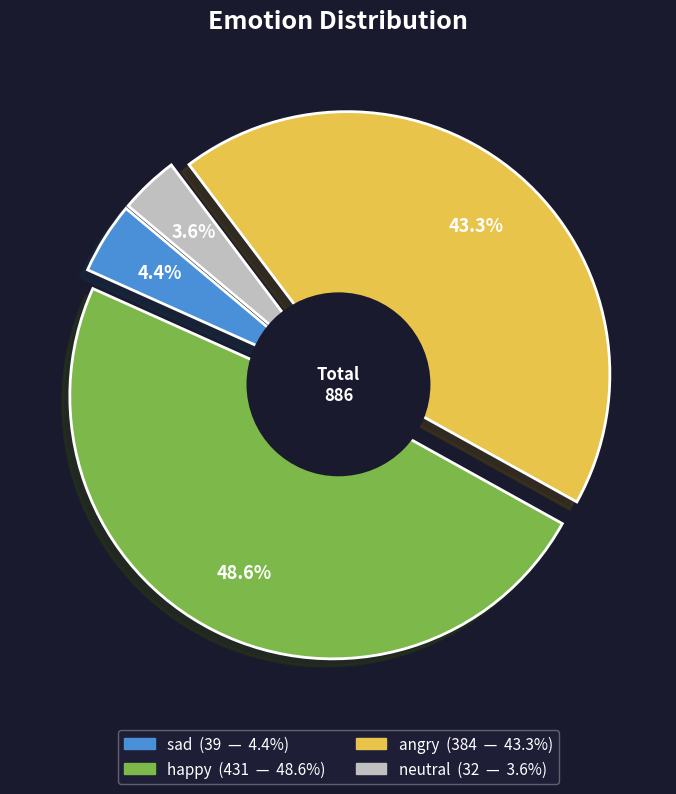

To the nearest percent, what is the combined percentage of happy and angry?

92%